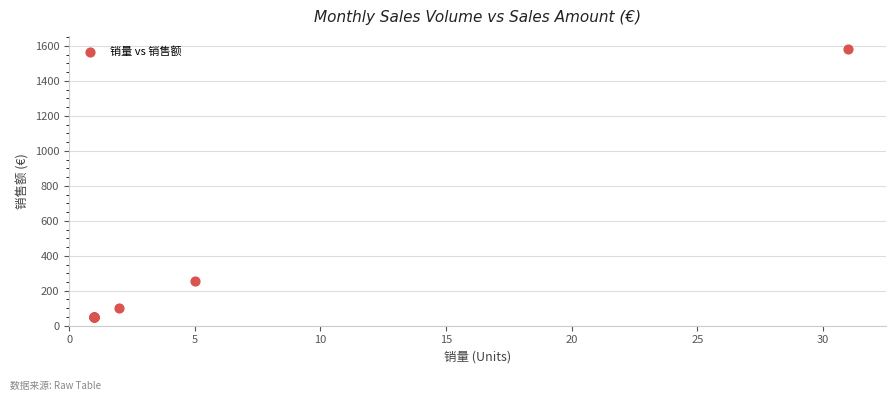

What Y value in the scatter plot is closest to 815?

255.0